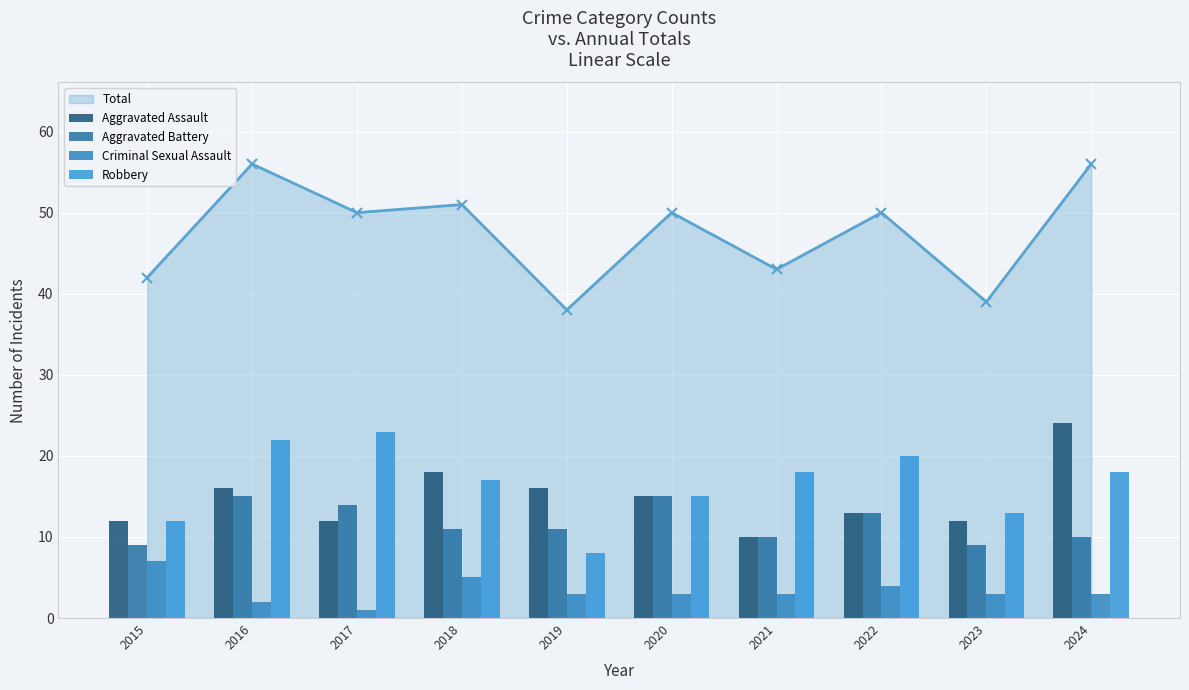

Which series has the widest spread of values?

Robbery